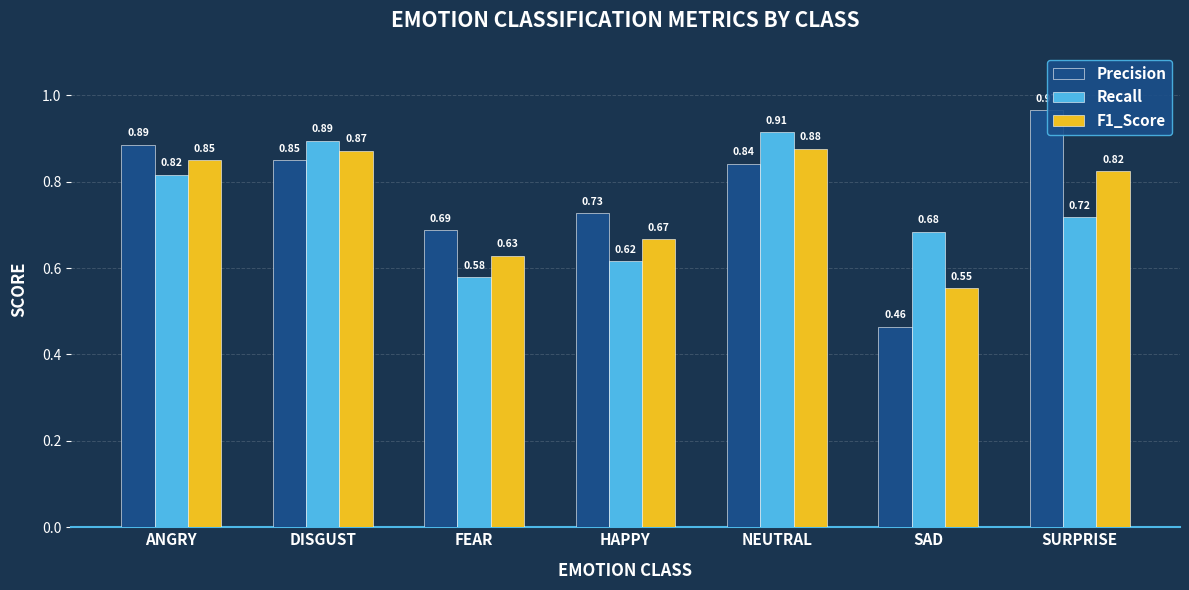

What is the sum of all Precision values?

5.4